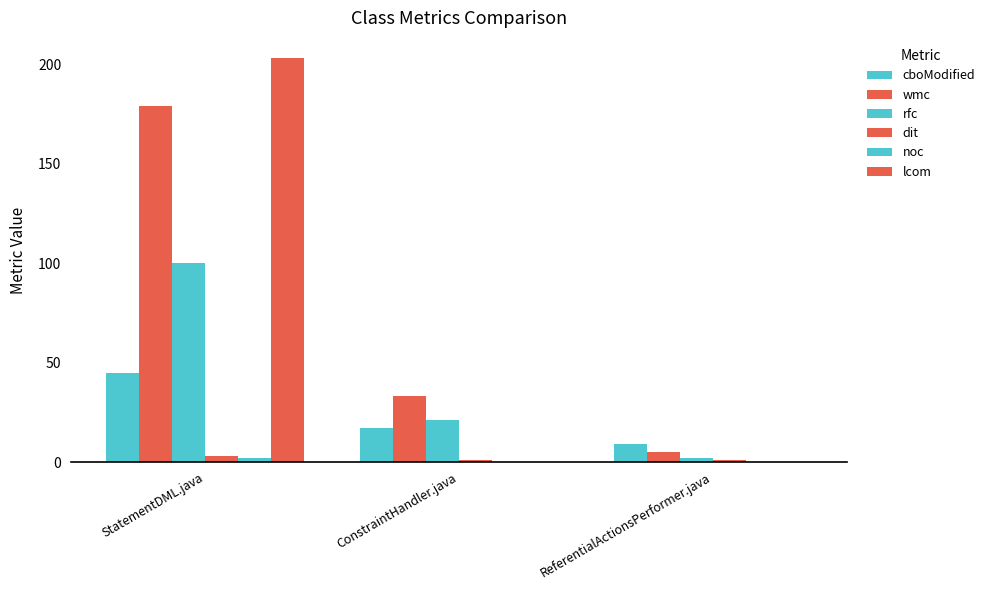

How many series are shown in this chart?

6